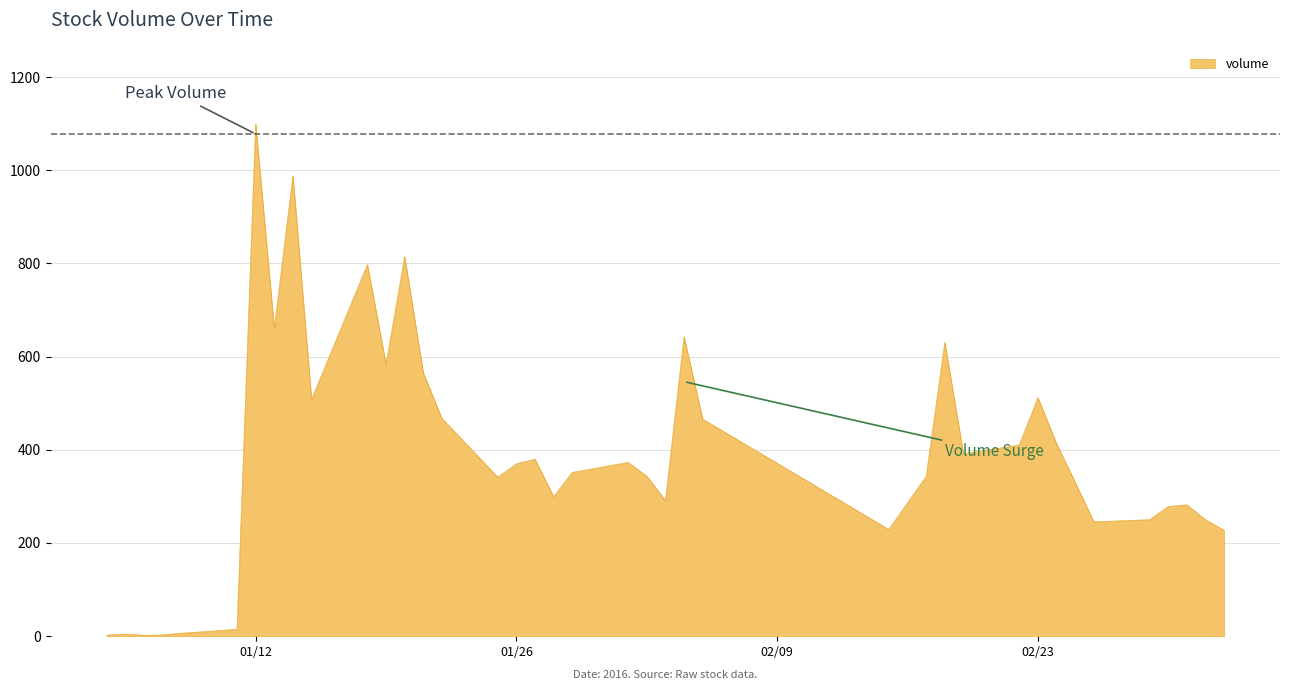

What is the difference between the second highest and minimum values?

986.5